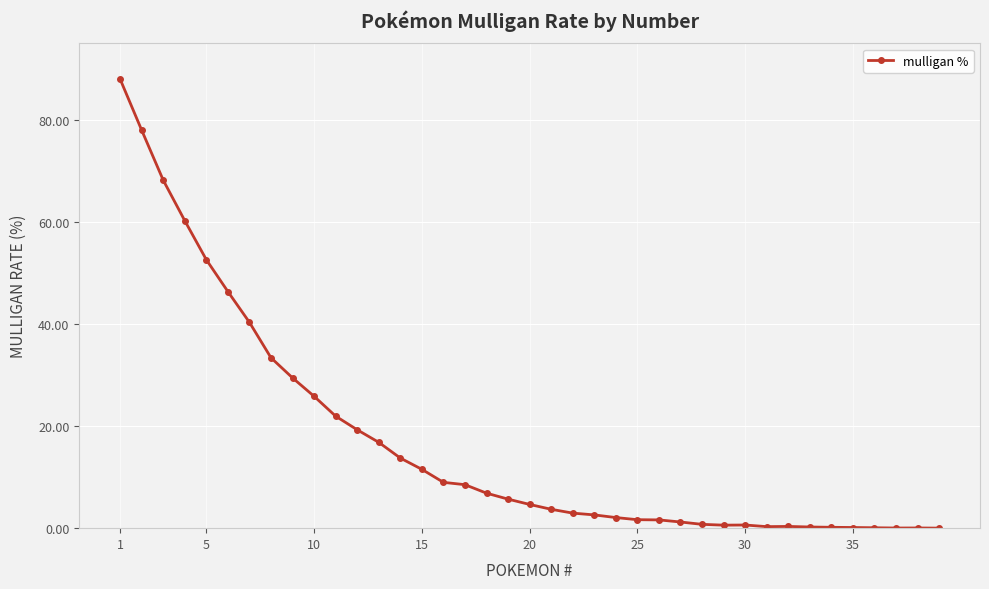

What is the value of the 6th point from the left?

46.4